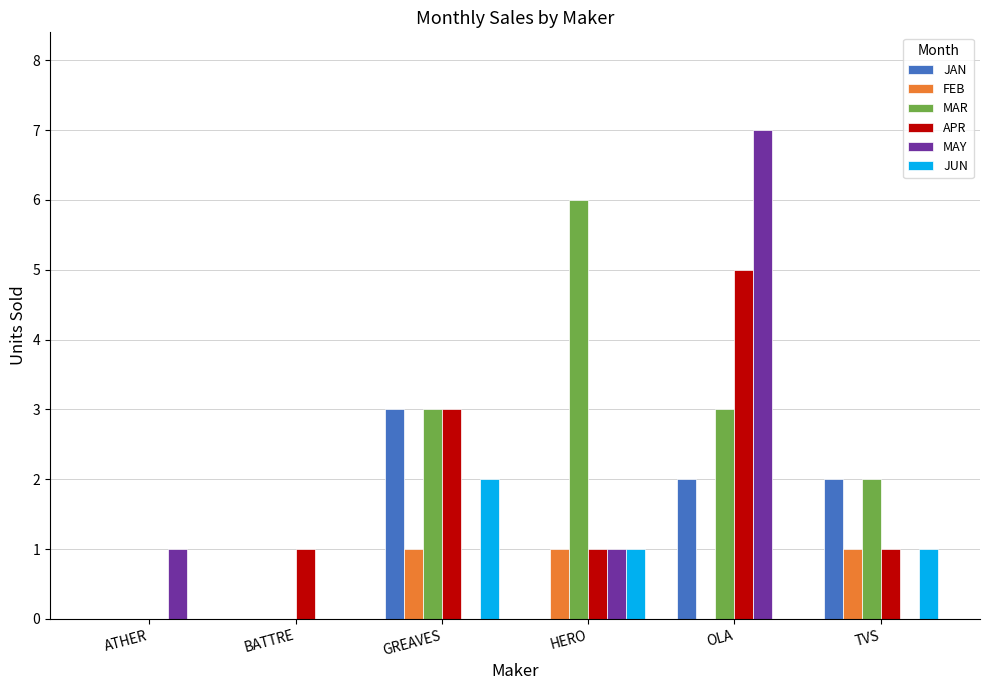

What value does the APR series have at OLA?

5